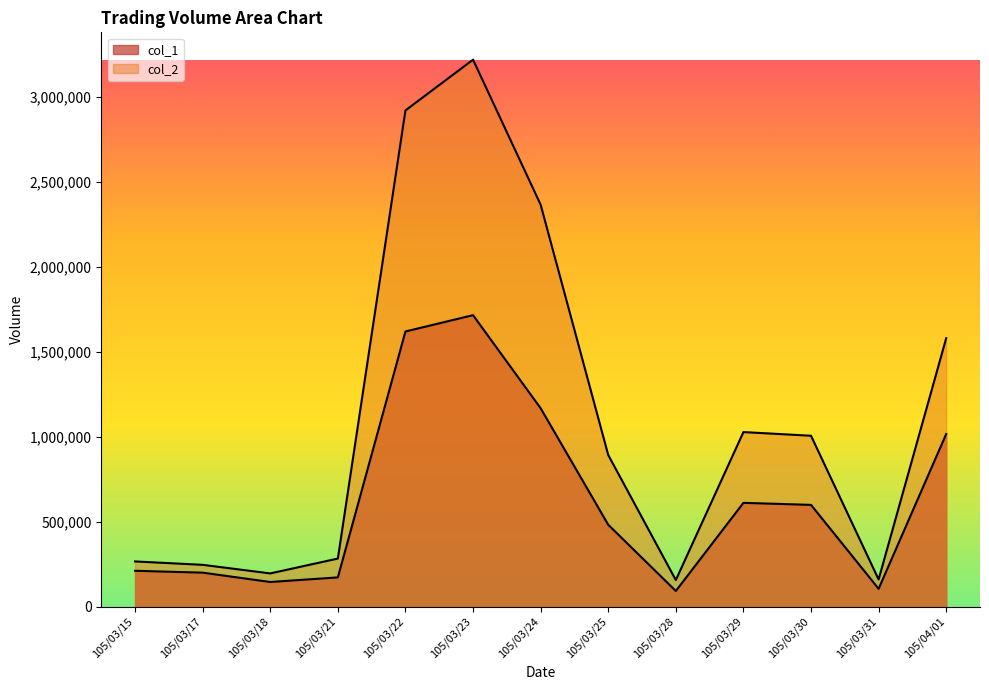

How many lines are shown in the chart?

2